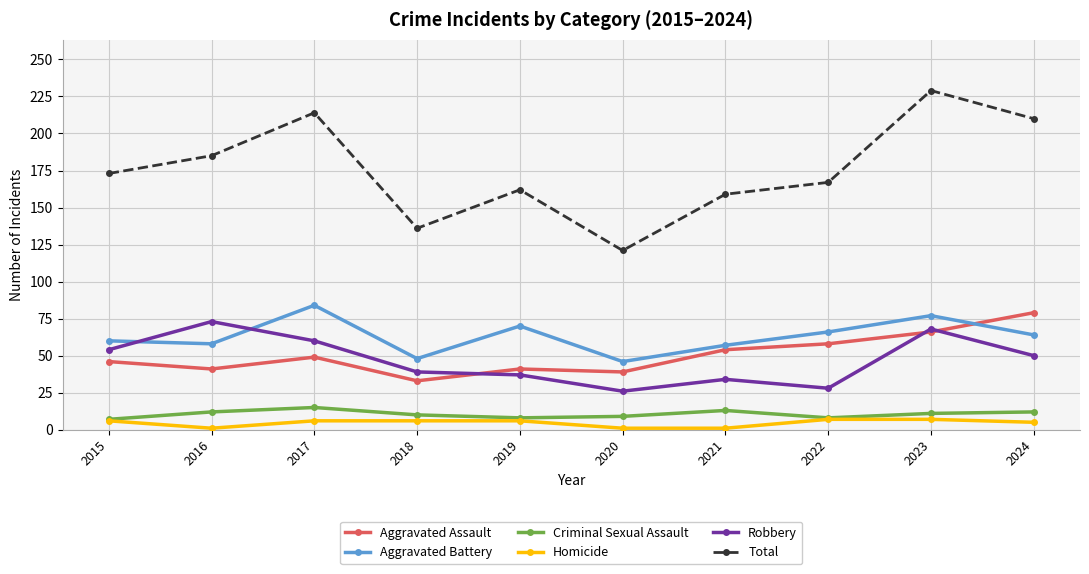

Which series has the largest range (max minus min)?

Total